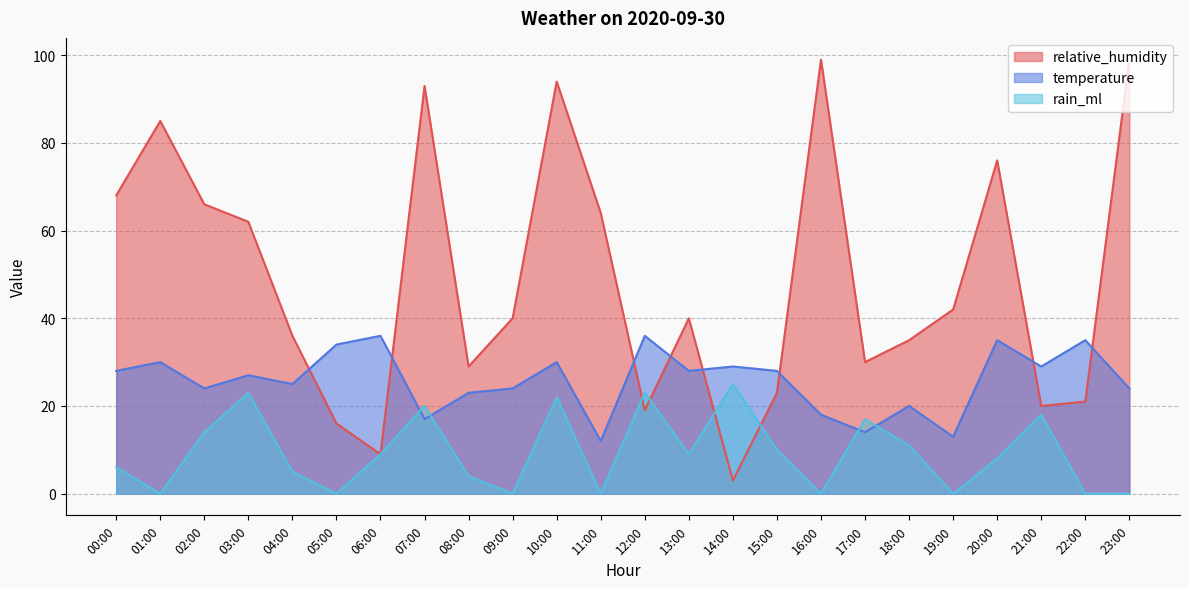

Is it true that temperature equals 24 at 23:00?

True